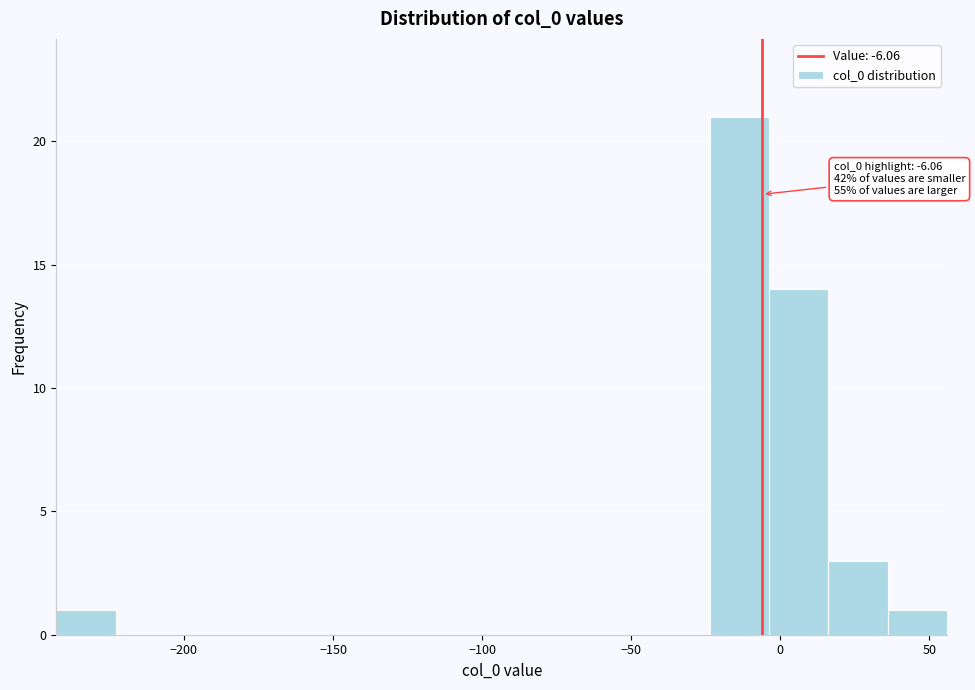

Around what value on the x-axis is the tallest bar? Give the approximate position of its centre, as read against the axis.

-15